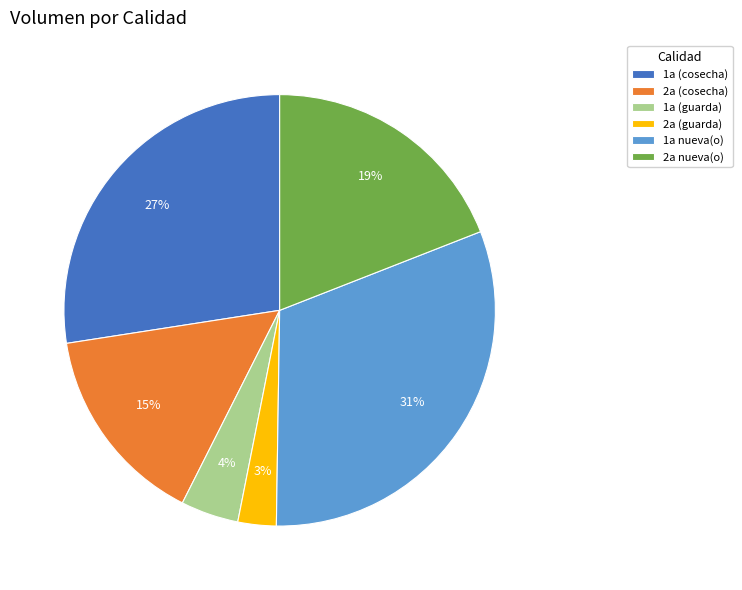

Is it true that 1a (guarda) is 4% of the pie?

True